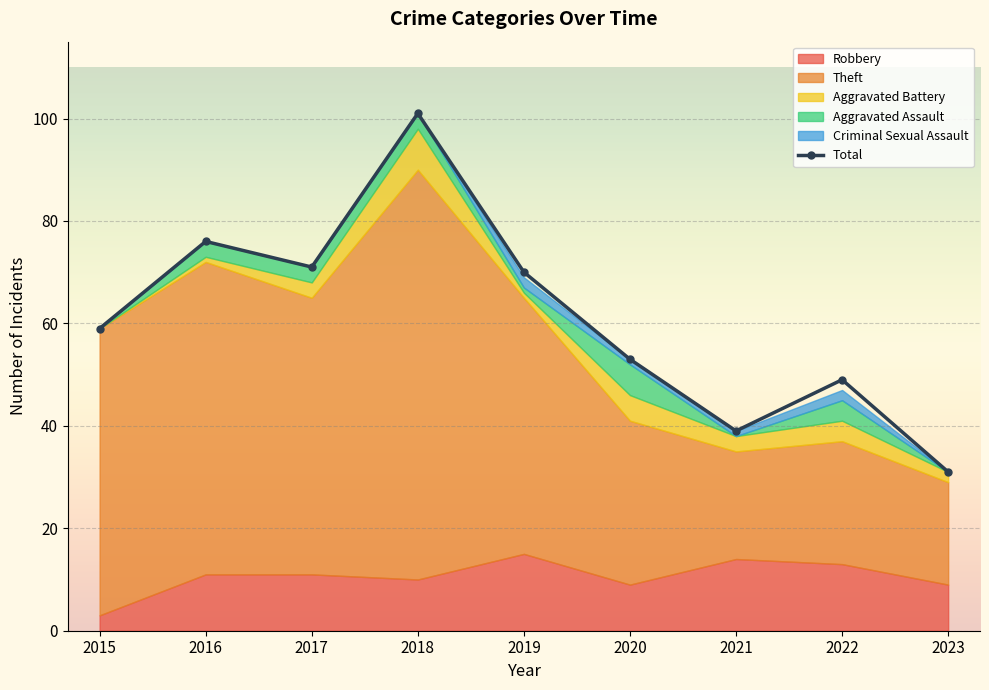

The chart shows a value of 48 at 2023. True or false?

False